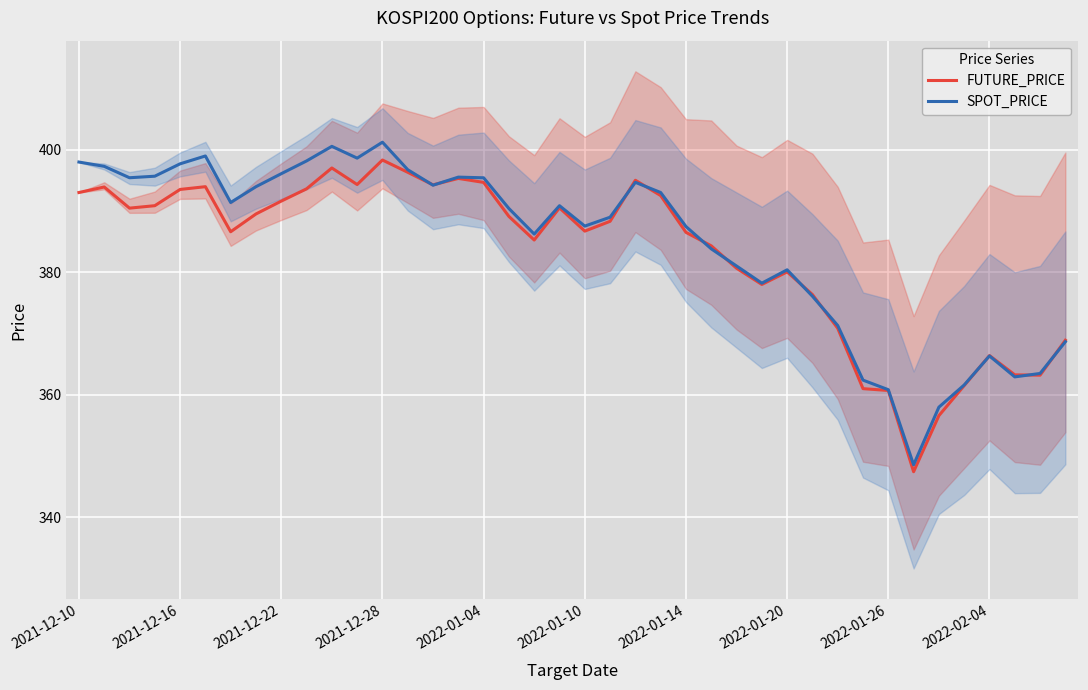

The value of FUTURE_PRICE at 2022-01-10 is 586.8. True or false?

False